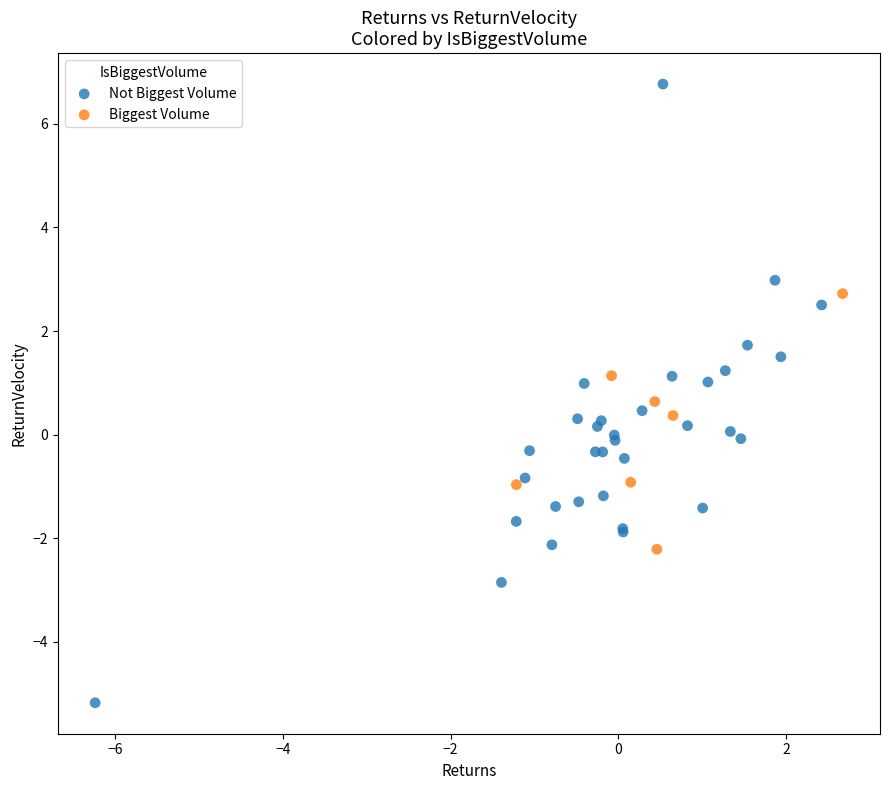

Which series reaches the minimum Y coordinate?

Not Biggest Volume